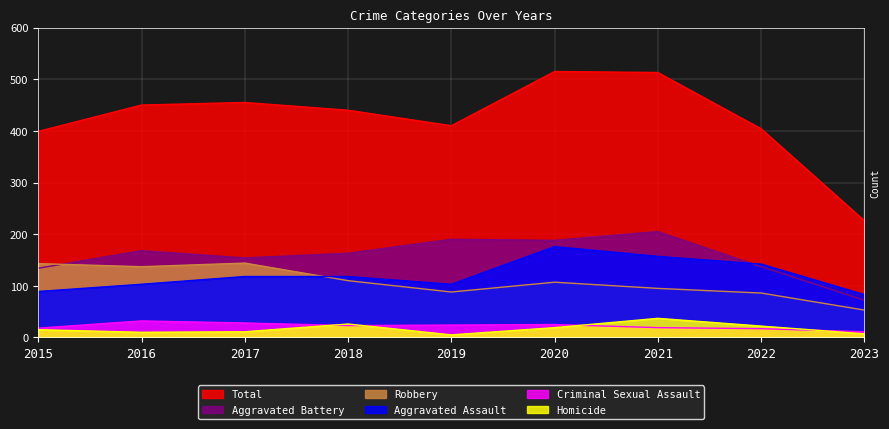

The Criminal Sexual Assault series shows 19 at 2021. True or false?

True